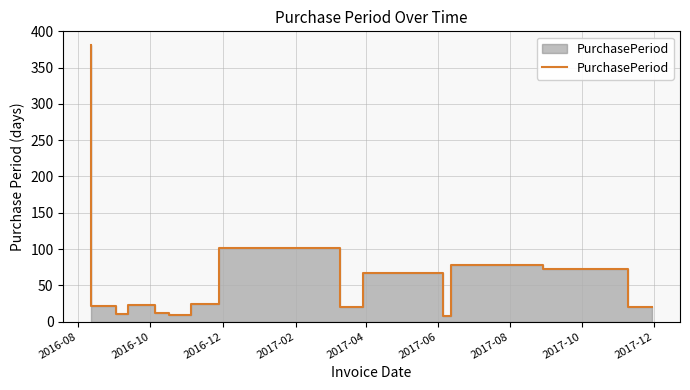

What is the average value?

57